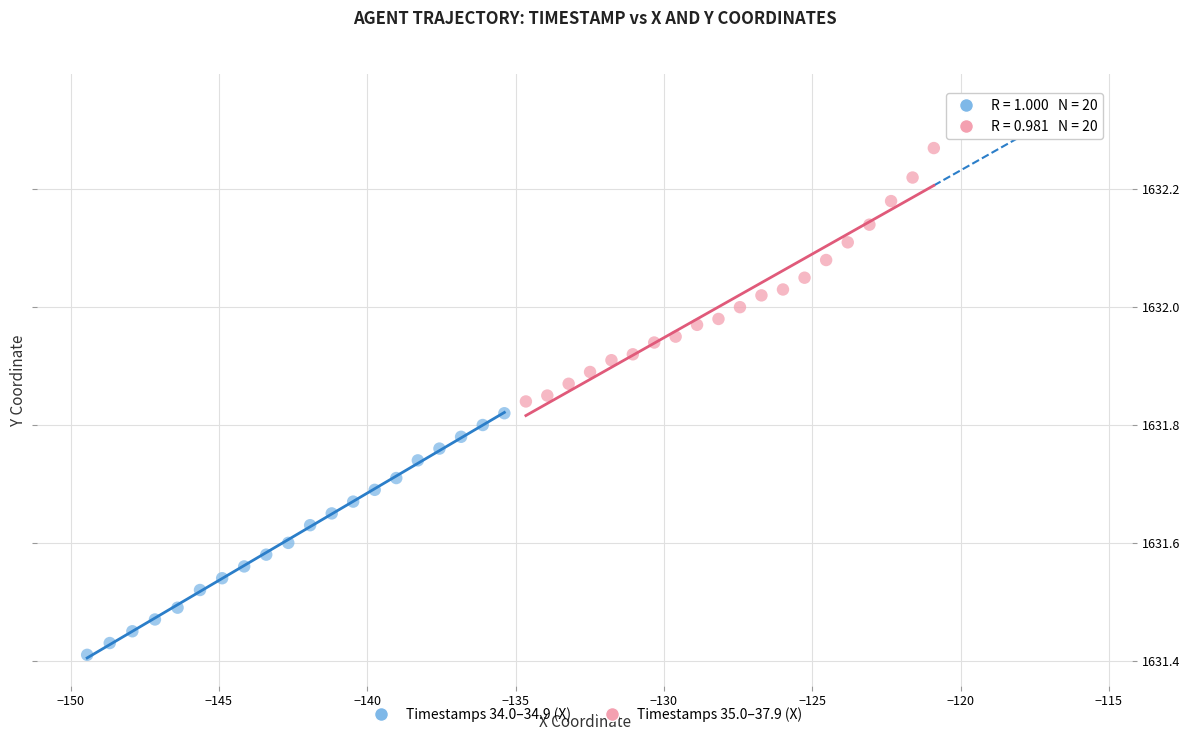

Which series has the largest Y range (max minus min)?

Timestamps 35.0–37.9 (X)